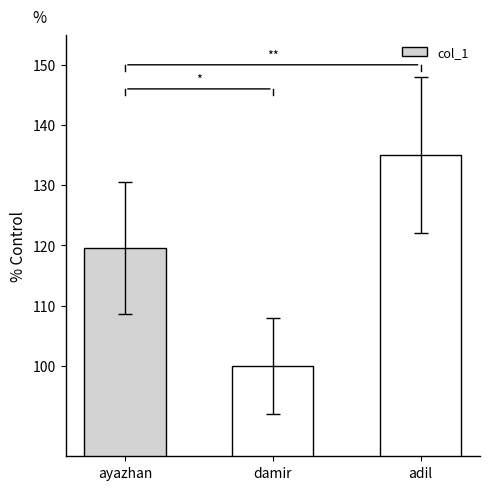

At which label is the value closest to 117?

ayazhan